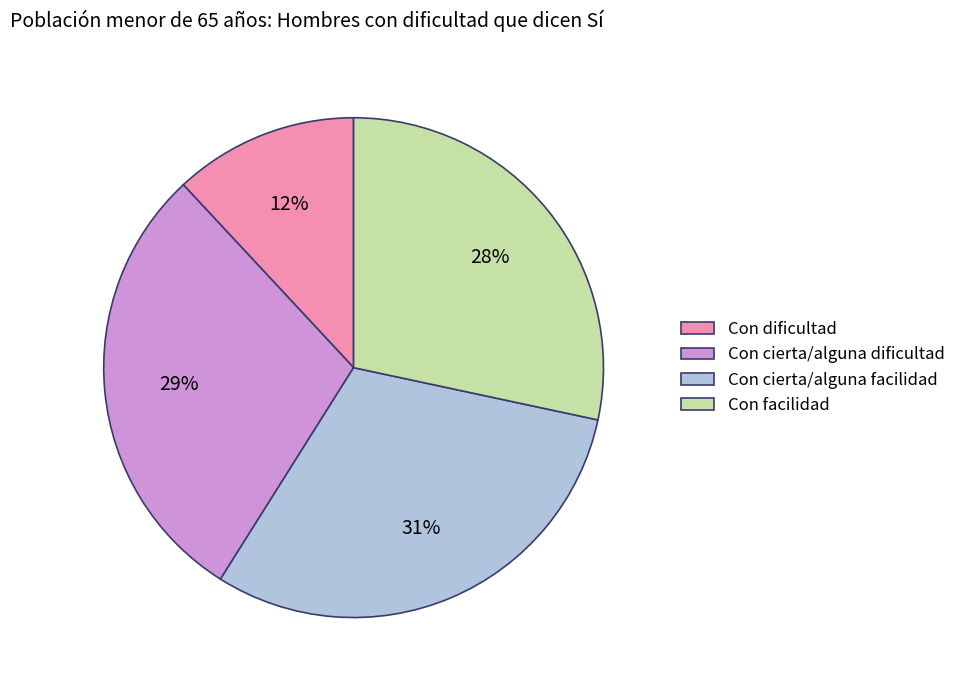

Which category has the smallest portion of the pie?

Con dificultad